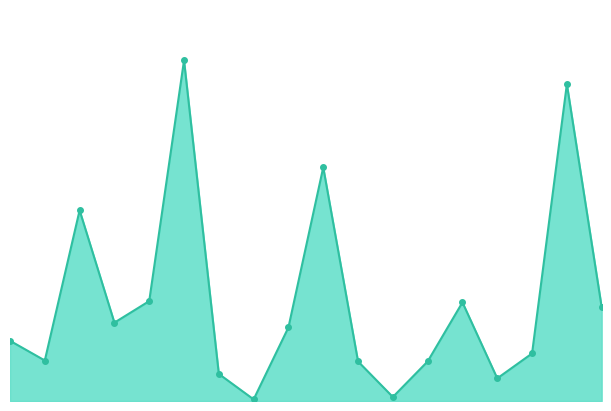

Reading left to right, transcribe all the data shown in this chart.

90100335=746.1	90100623=501.7	91100744=2362.1	90101114=970.8	91100425=1237.5	90100315=4219.2	90100760=335.3	91100217=20.0	91100226=911.6	90100201=2893.9	90100249=490.1	90100805=49.8	91100400=490.0	91100636=1221.7	91101102=280.4	90100894=589.0	90101008=3925.0	91100582=1162.9